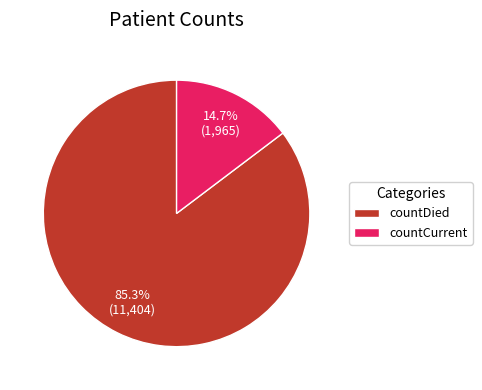

What is the ratio of the value at countDied to the value at countCurrent?

5.8